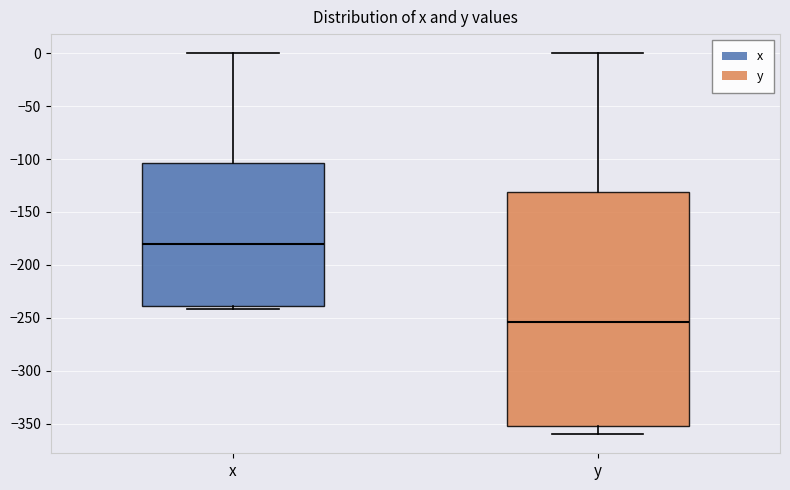

Comparing the boxes themselves (not the whiskers), which one is the tallest?

y